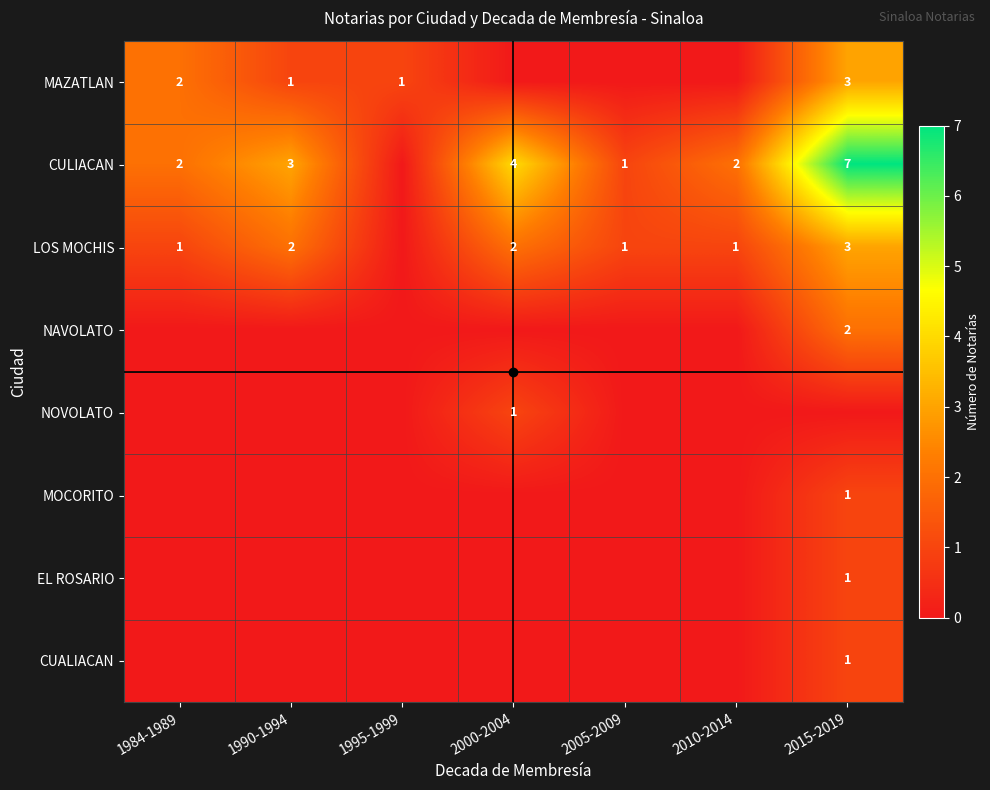

Which has a higher value, 2010-2014 or 2015-2019?

2015-2019